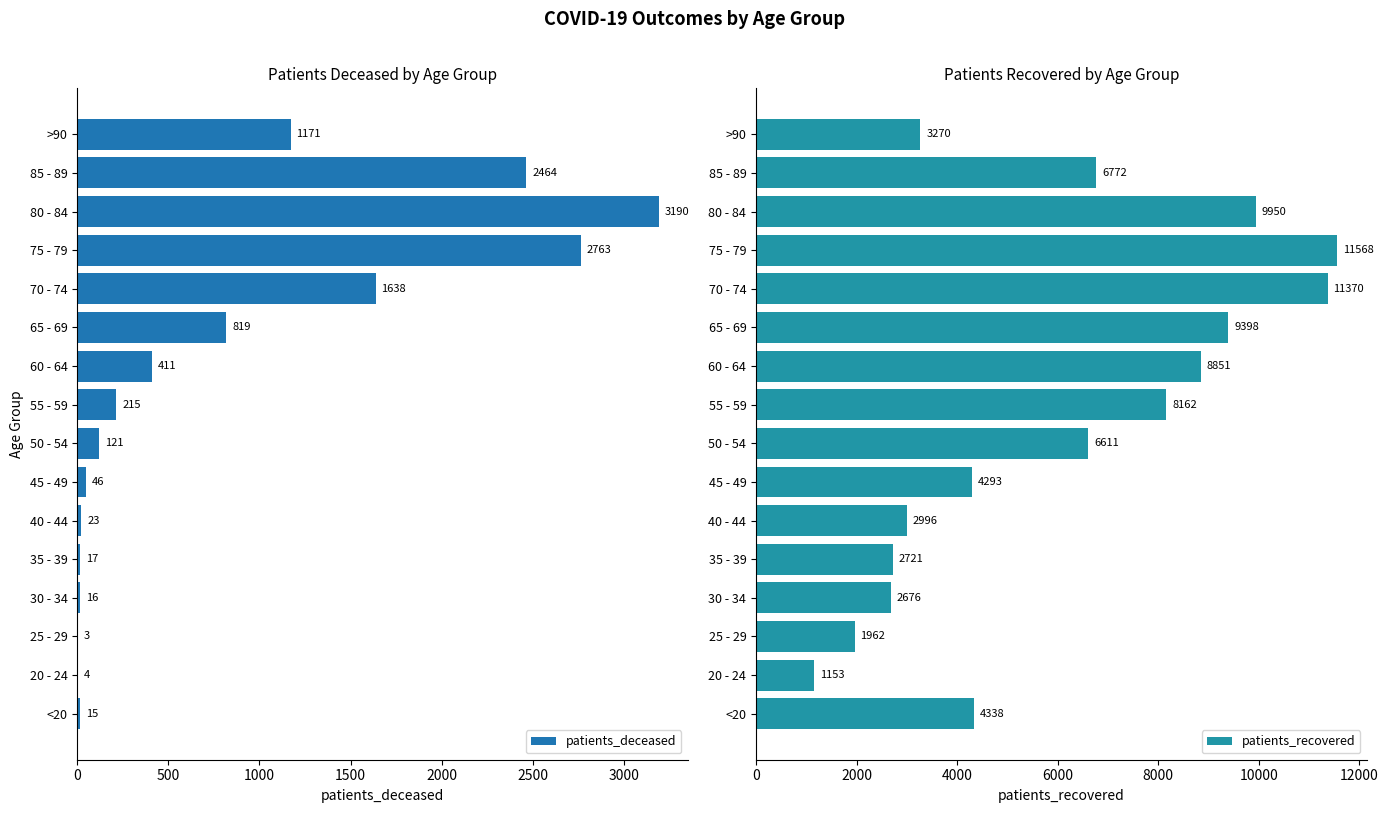

The value of patients_deceased at 80 - 84 is 1329. True or false?

False